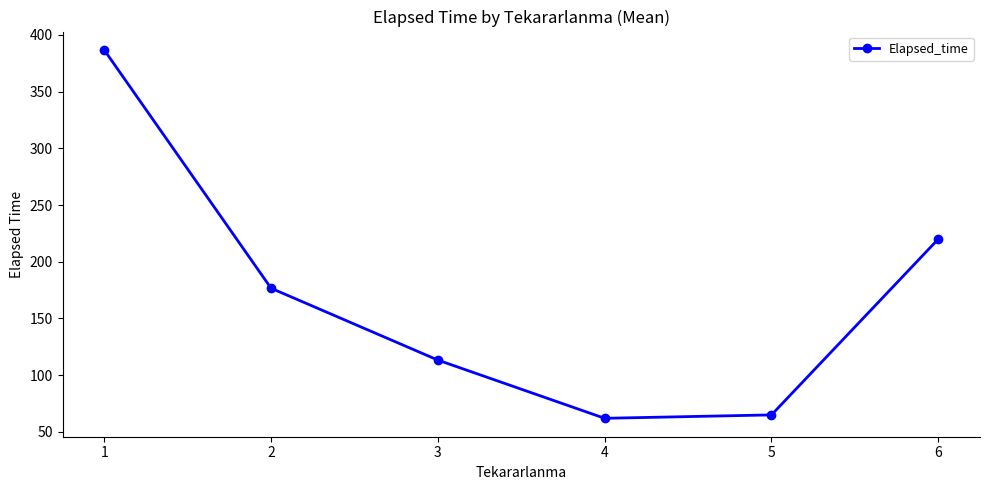

Is it true that the value at 5 is 22.4?

False